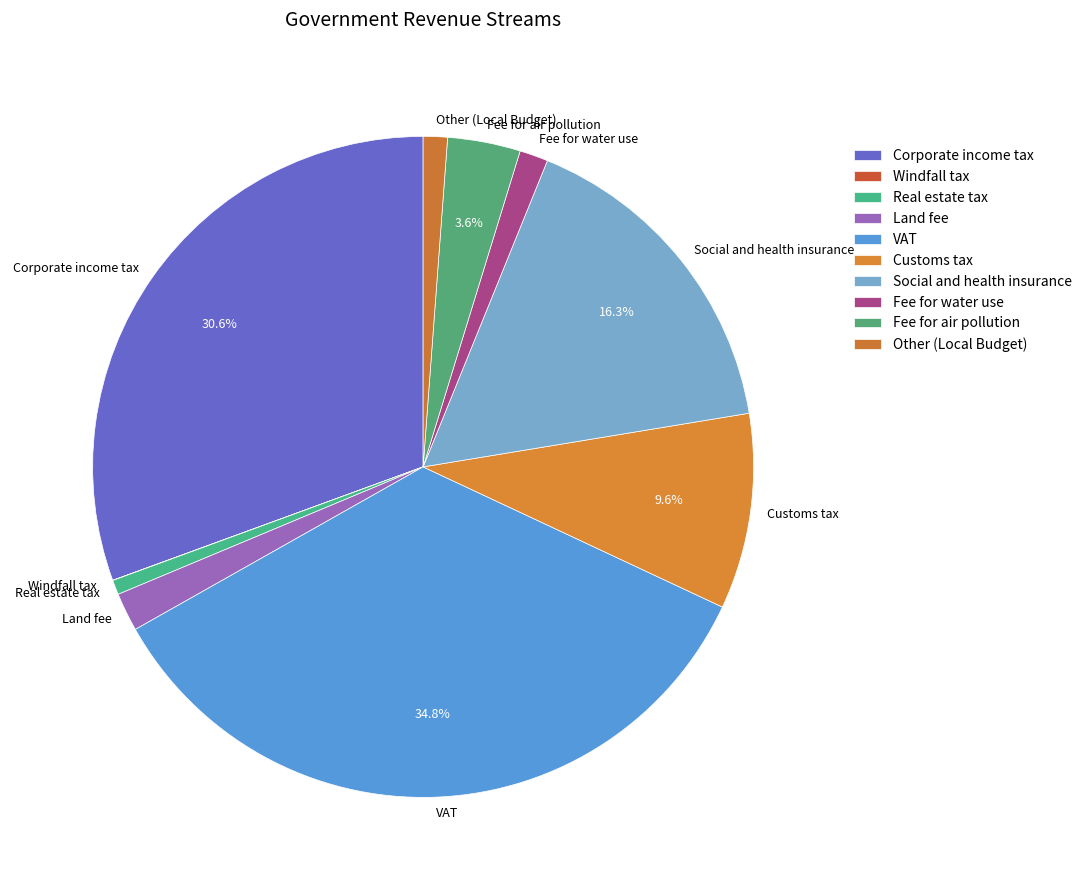

To the nearest percent, what is the difference between the largest and smallest slice percentages?

35%